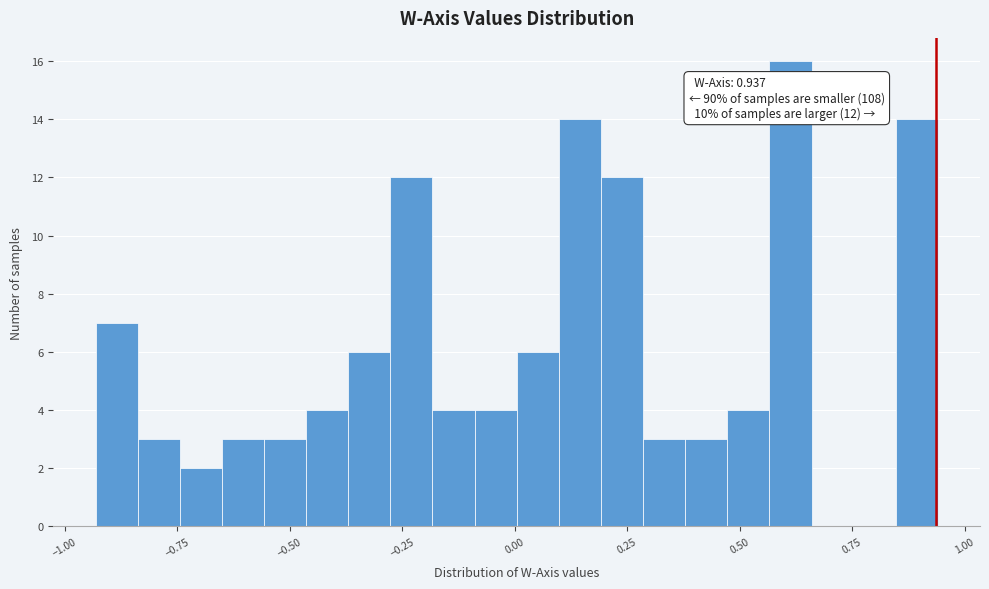

Around what value on the x-axis is the tallest bar? Give the approximate position of its centre, as read against the axis.

0.60